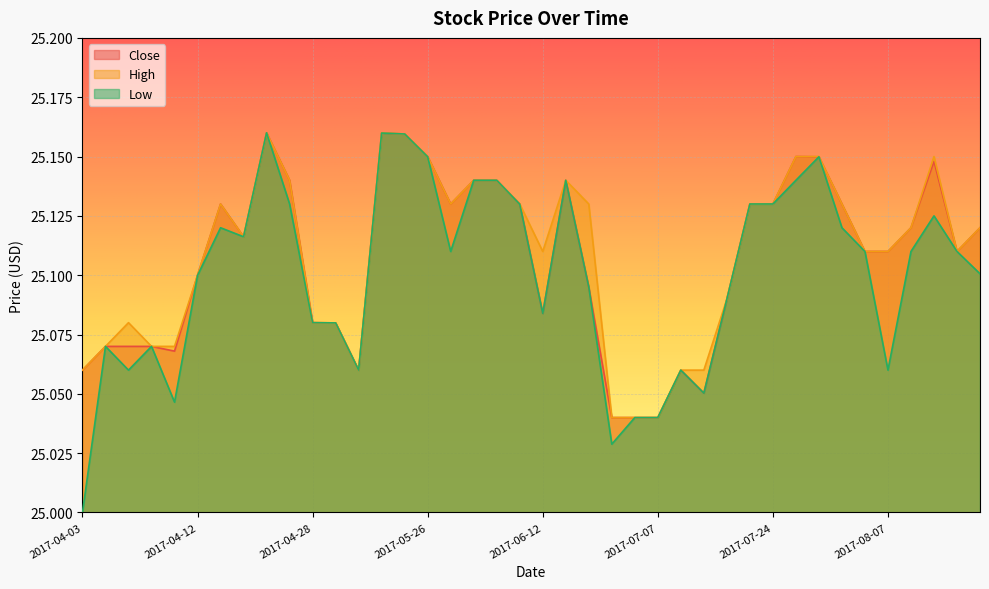

Is it true that High equals 38.7 at 2017-06-05?

False